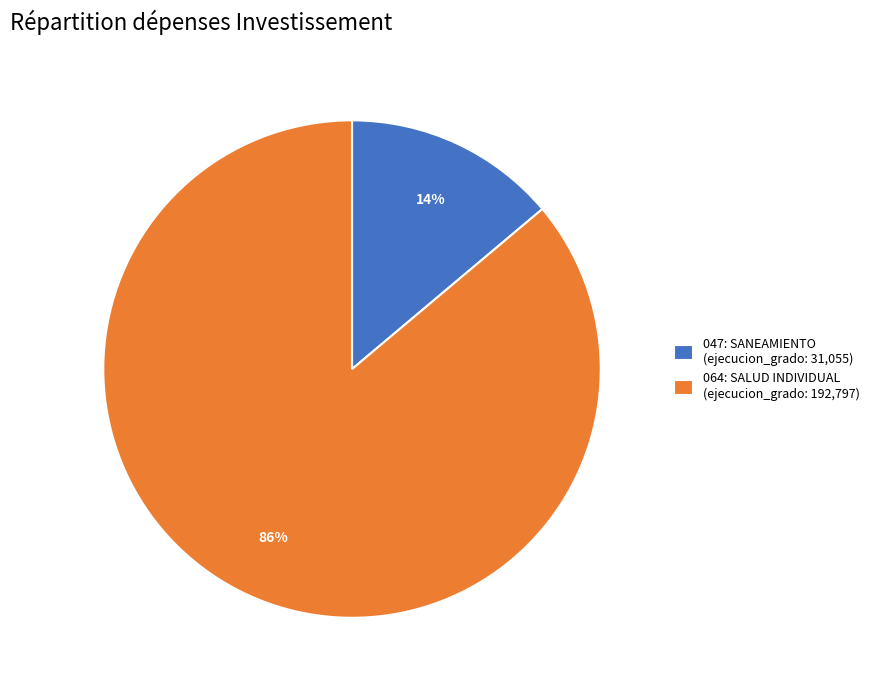

To the nearest percent, what percentage of the pie is 064: SALUD INDIVIDUAL?

86%